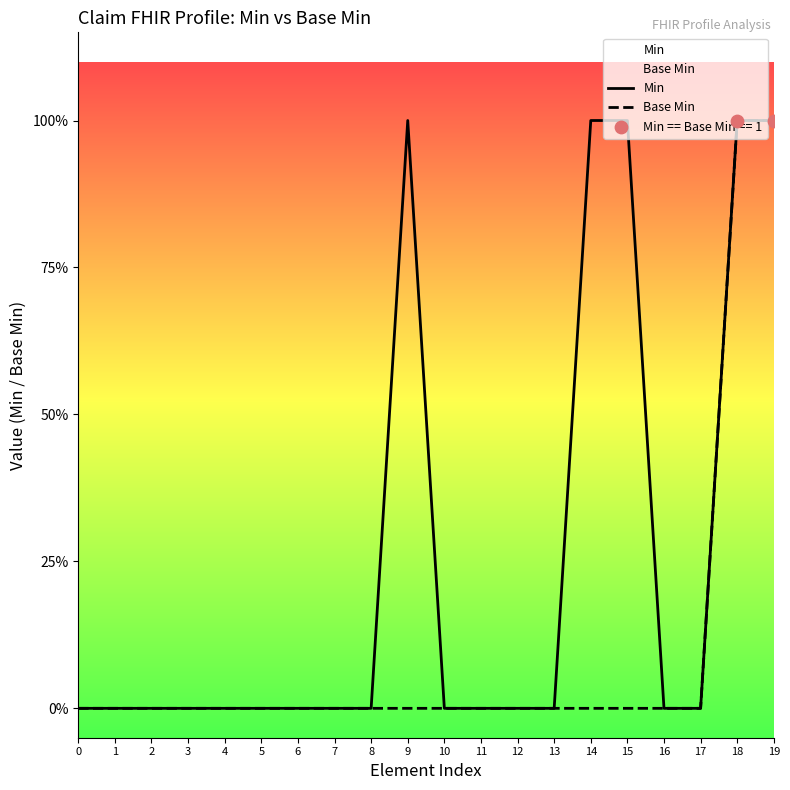

Is the value of Min at 10 greater than the value of Base Min at 9?

No